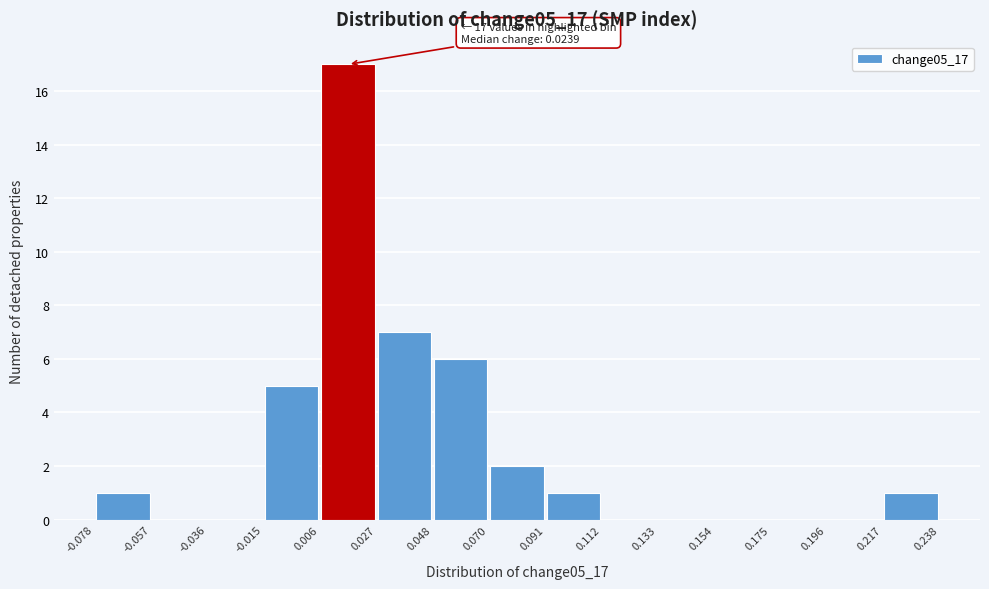

Which range on the x-axis has the tallest bar?

0.006 to 0.027